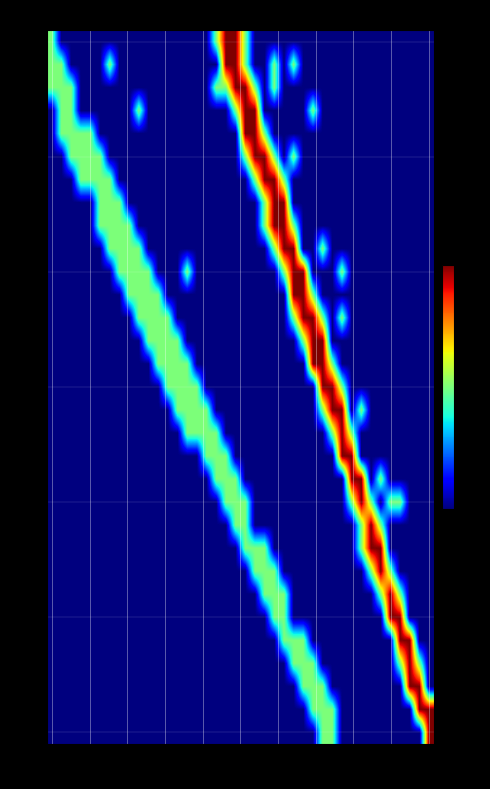

At which category is the sum across all series the highest?

23